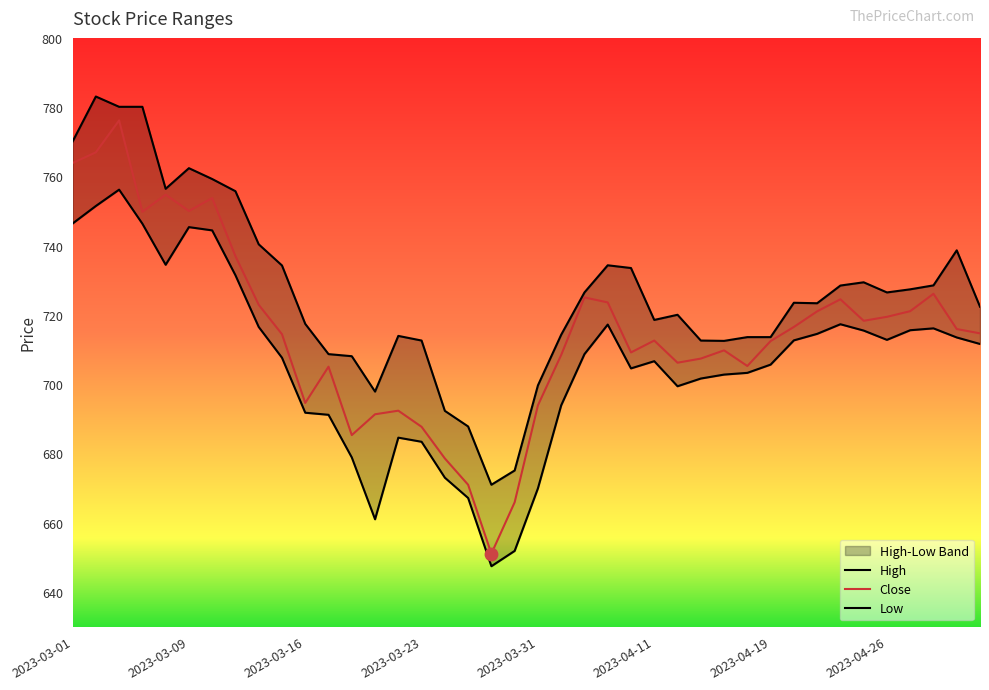

Which series contains the highest Y value?

High